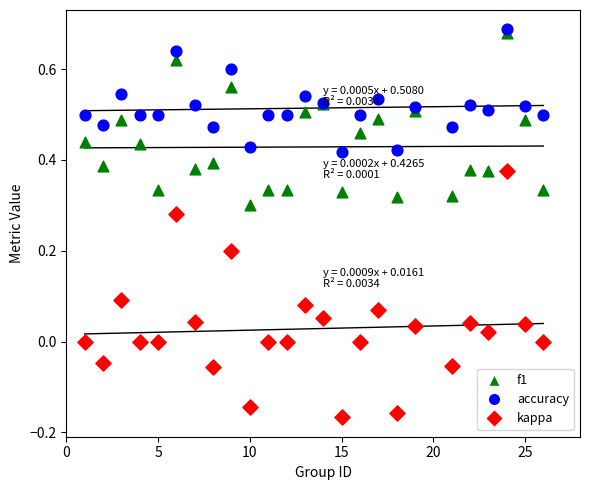

Which series has the widest spread of Y values?

kappa